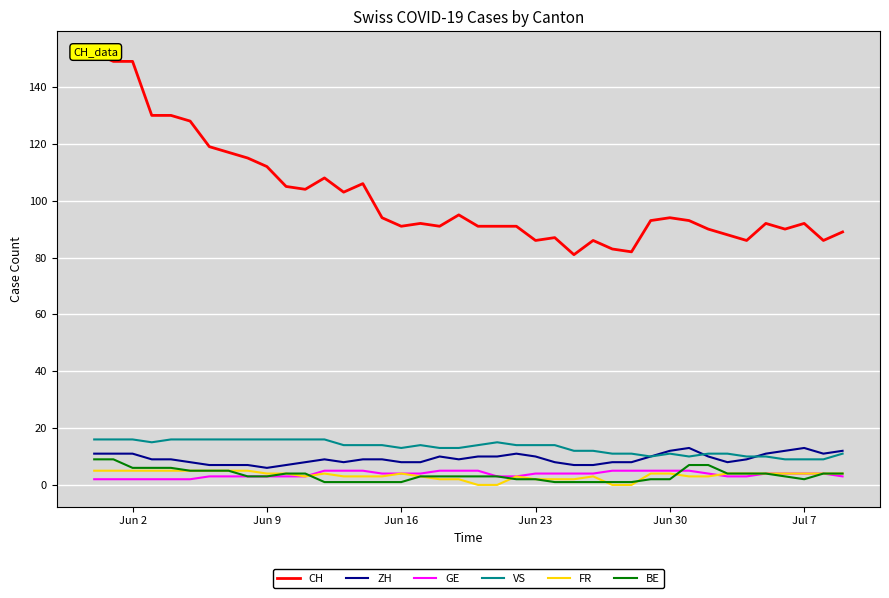

How many BE values are between 2 and 5?

23